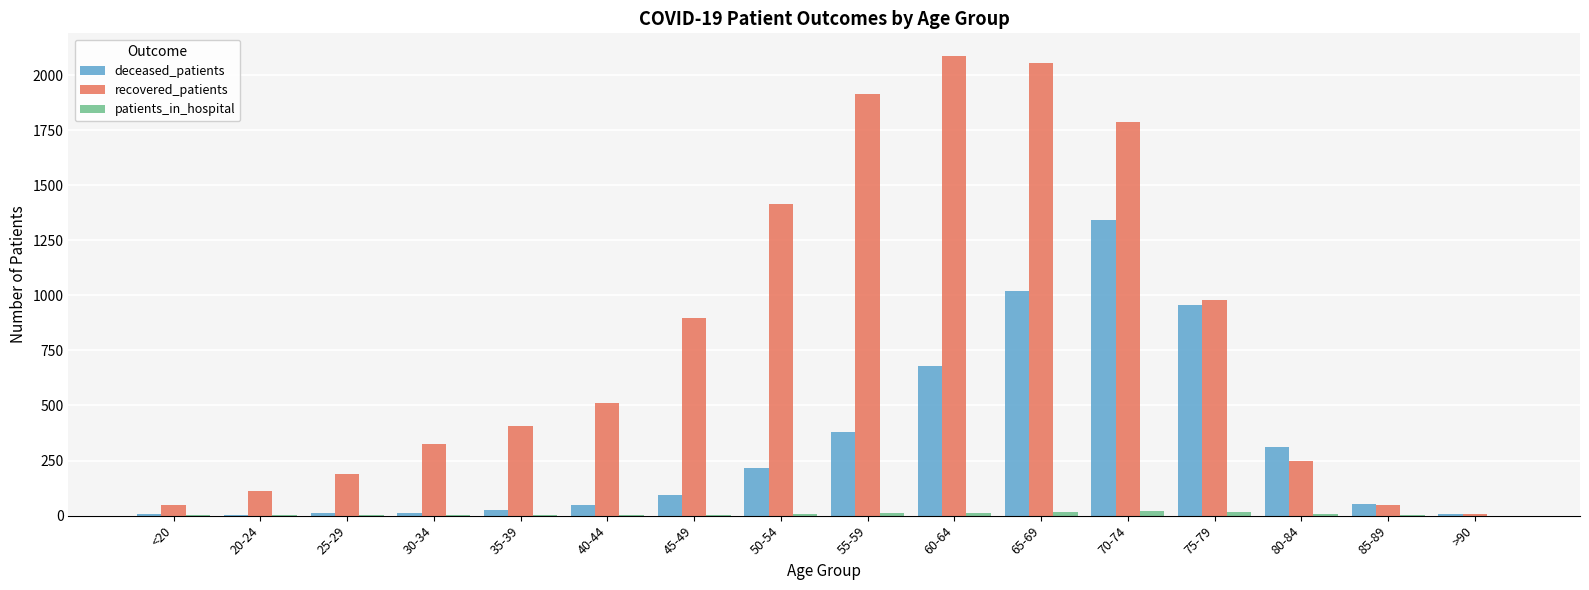

Which series has the largest total across all categories?

recovered_patients